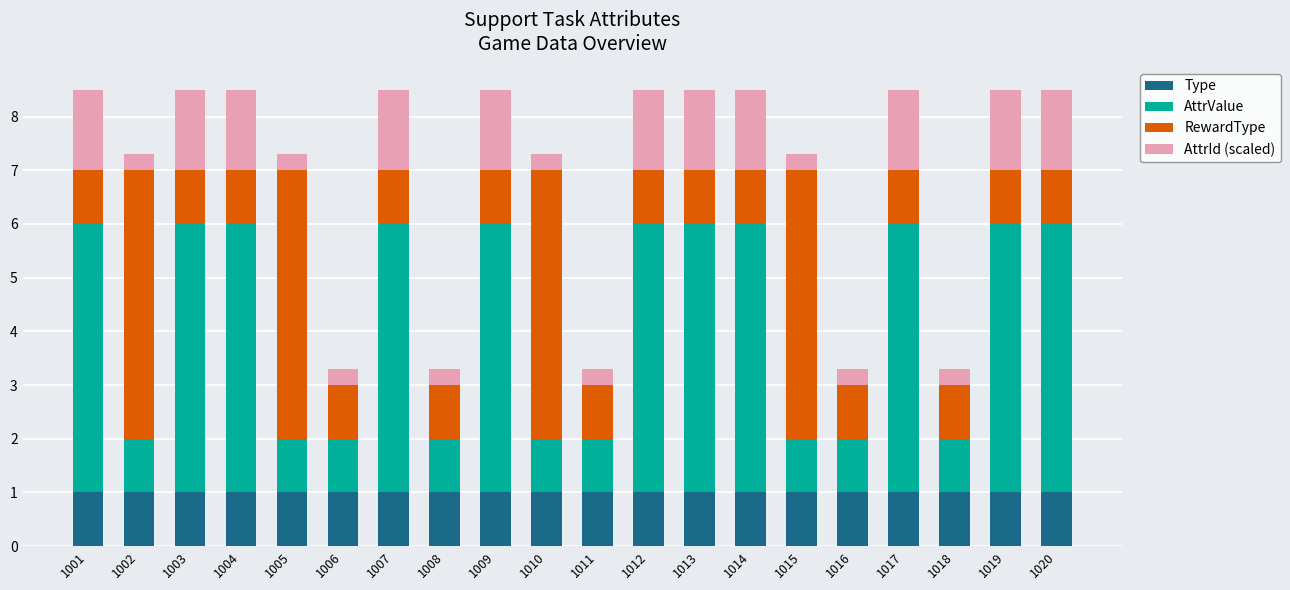

What is the highest value of the Type series?

1.0